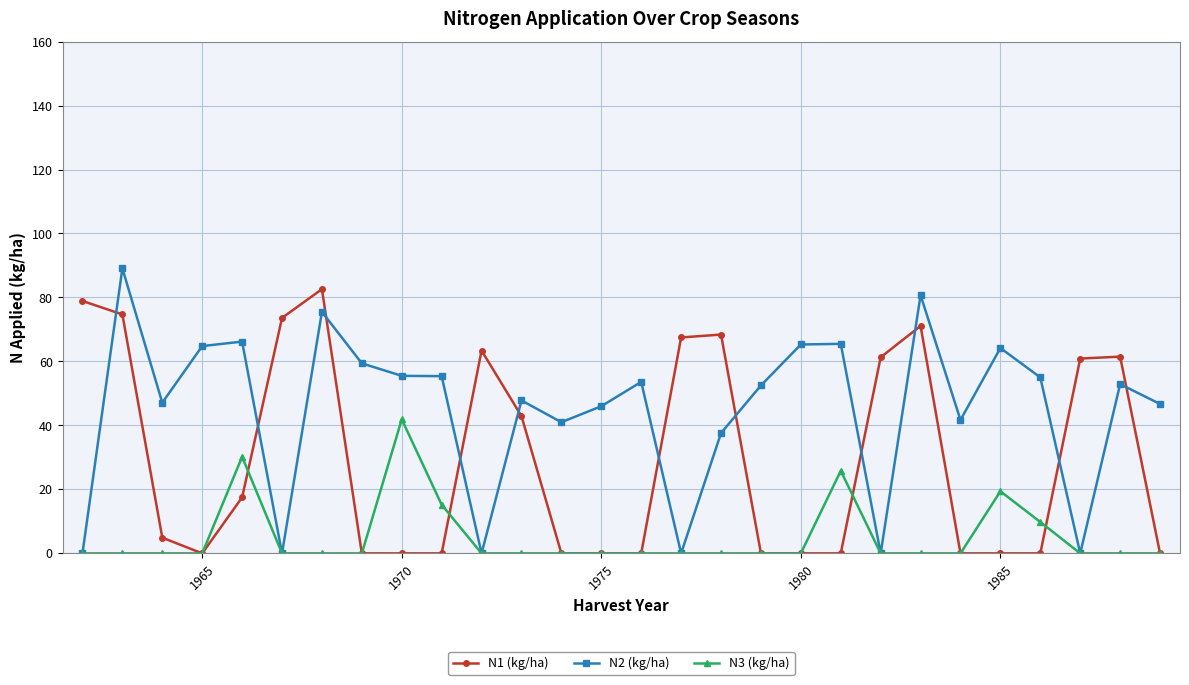

List the series in order of their overall mean, lowest first.

N3 (kg/ha), N1 (kg/ha), N2 (kg/ha)